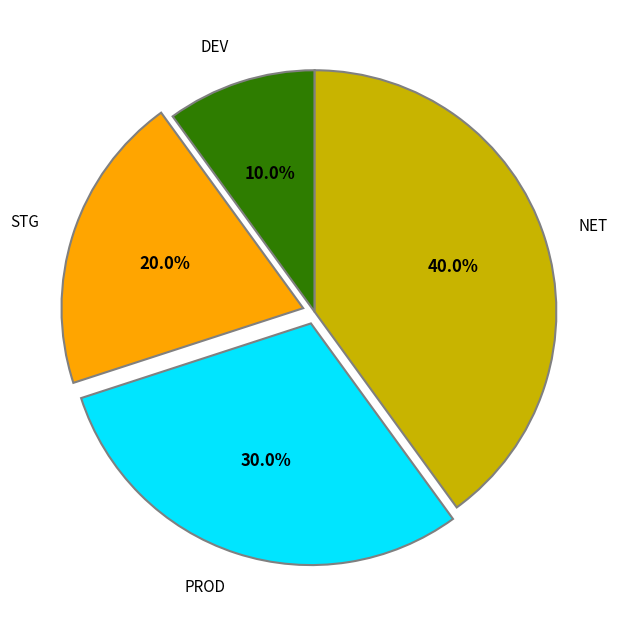

Rank the categories by value from lowest to highest.

DEV, STG, PROD, NET